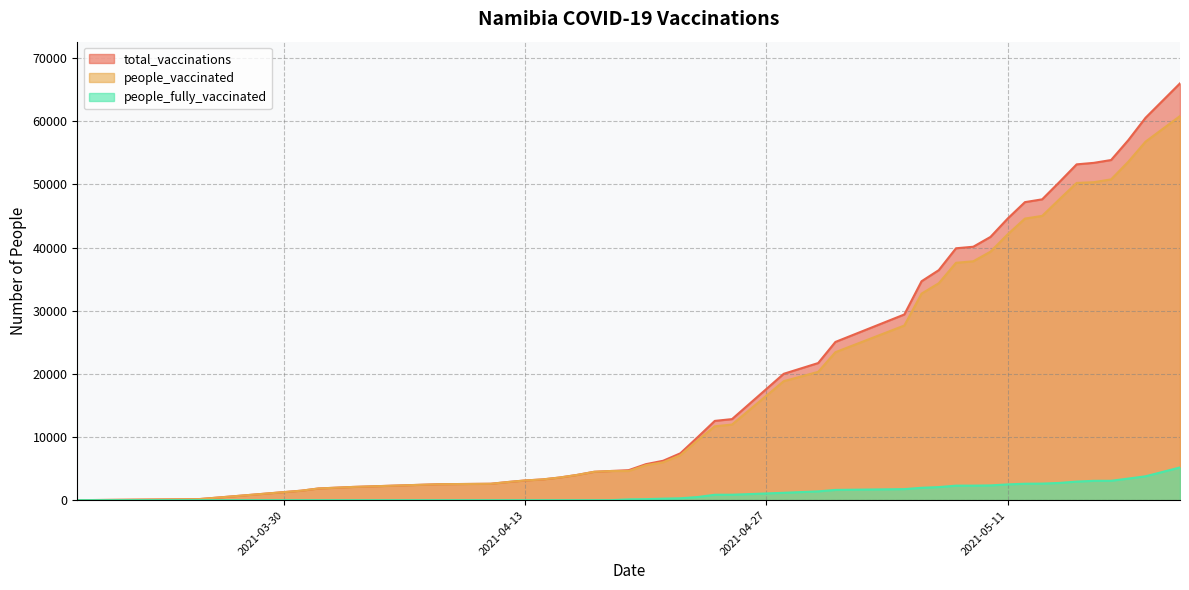

True or false: people_fully_vaccinated and total_vaccinations intersect in this chart.

False